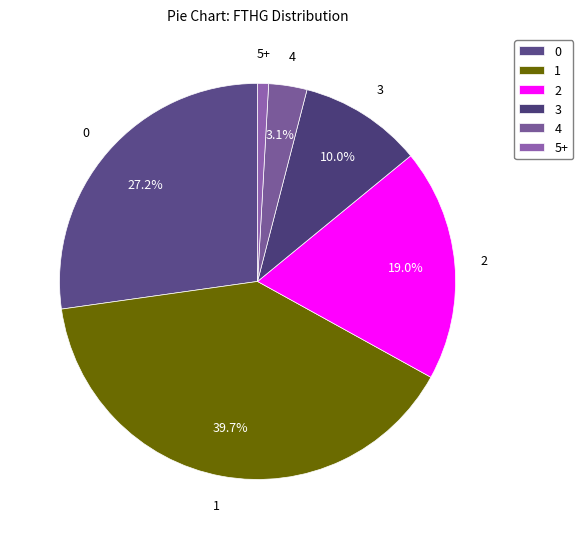

What percentage is the 4 slice, to the nearest percent?

3%